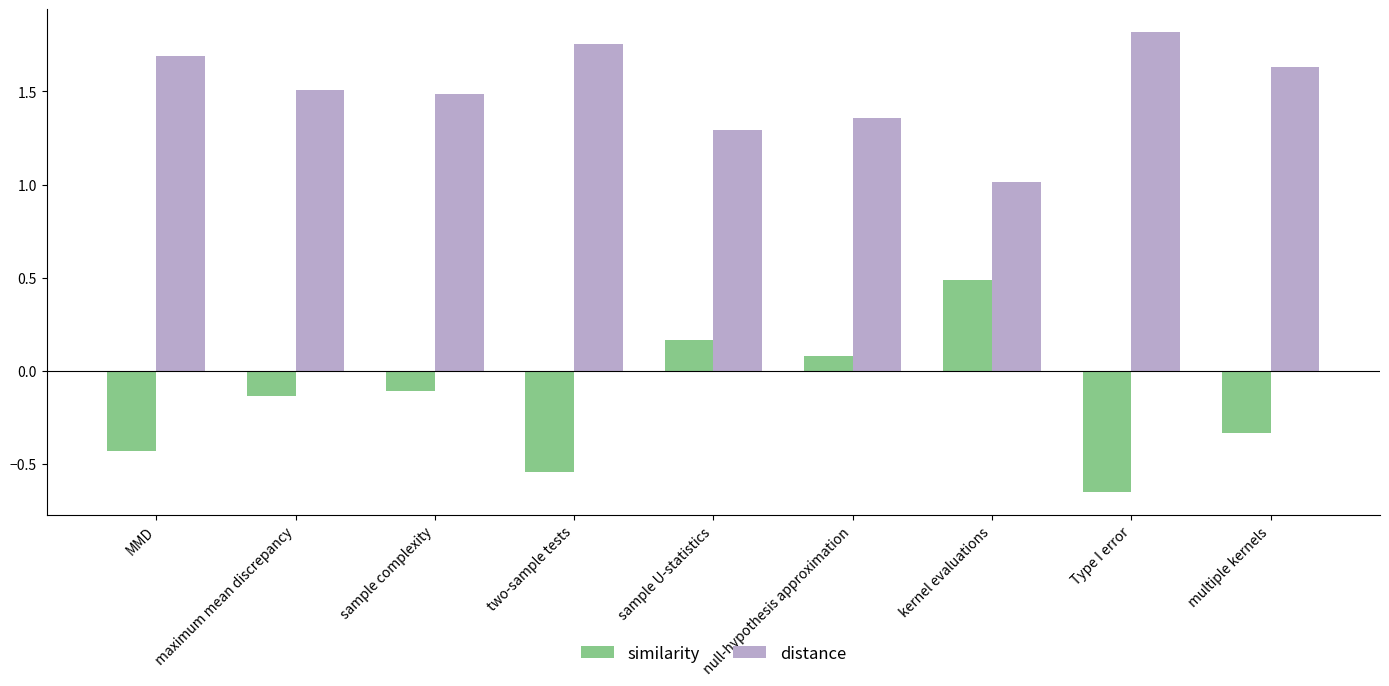

What are all the series names shown in the legend?

similarity, distance